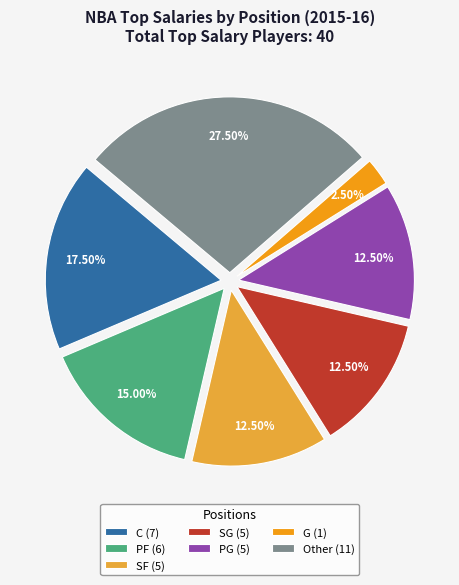

How much of the chart is everything except Other?

72.5%